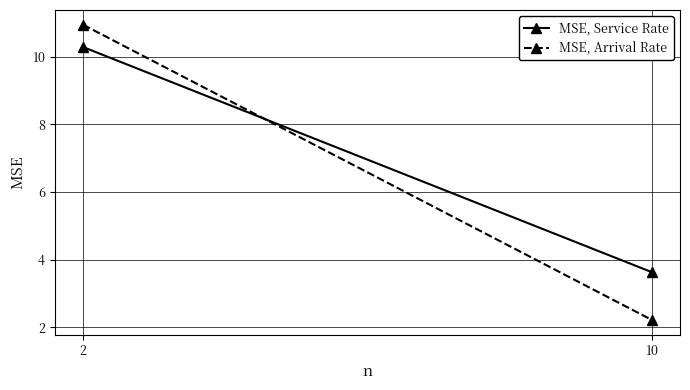

Rank the series by their maximum value, from highest to lowest.

MSE, Arrival Rate, MSE, Service Rate